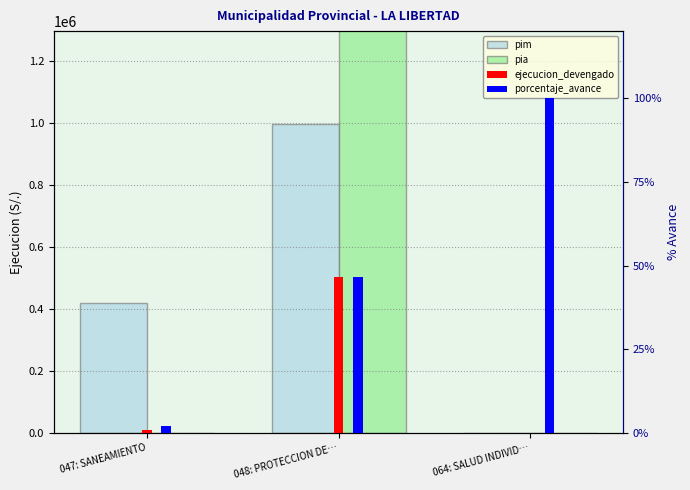

List the labels in order of pia value, smallest first.

047: SANEAMIENTO, 064: SALUD INDIVID…, 048: PROTECCION DE…